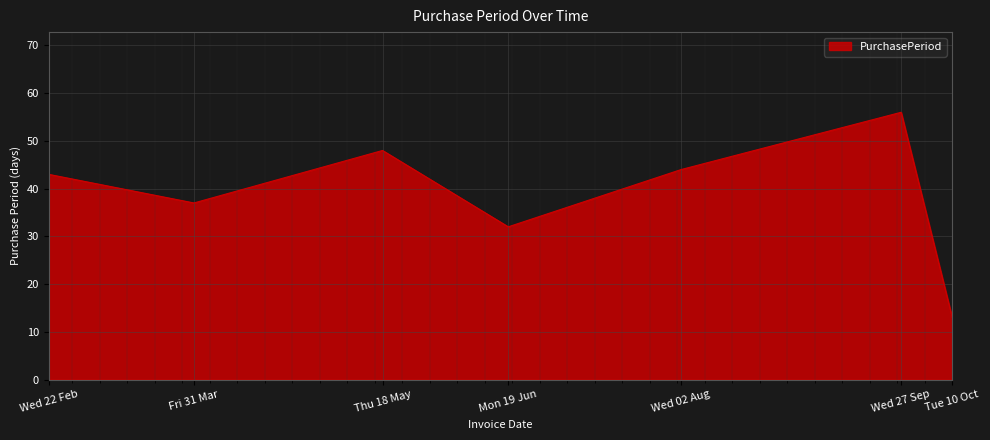

Reading left to right, transcribe all the data shown in this chart.

43	37	48	32	44	56	13